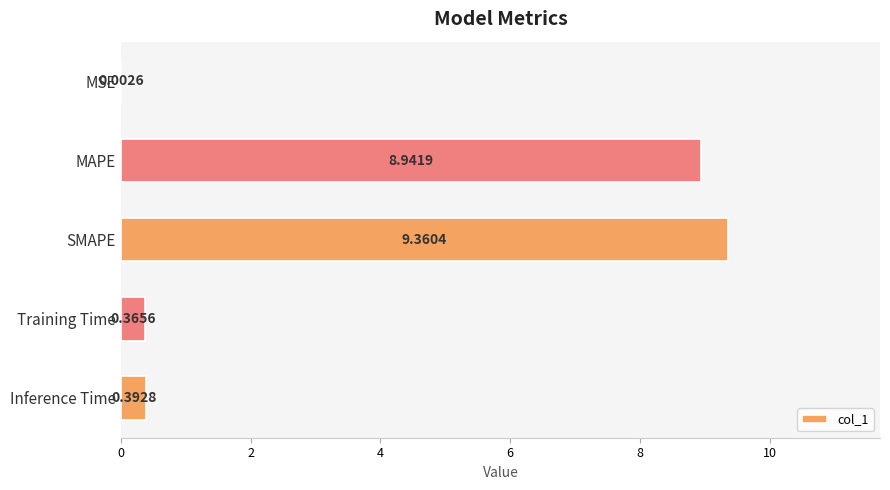

Does the chart contain stacked bars?

No